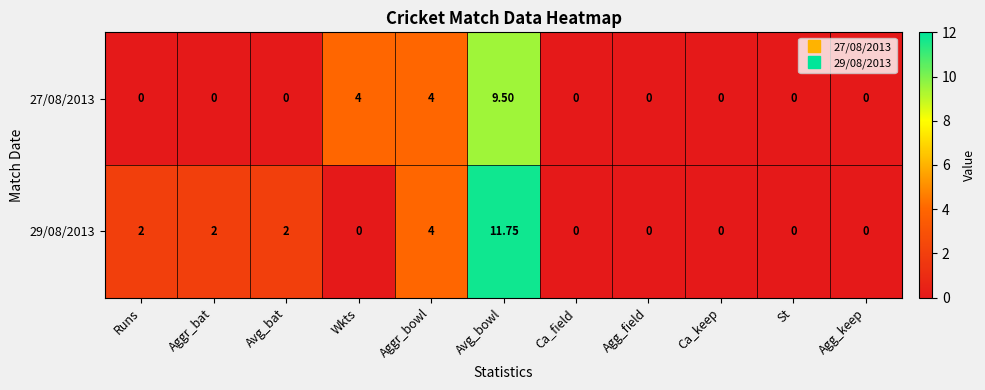

Which series has the widest spread of values?

29/08/2013